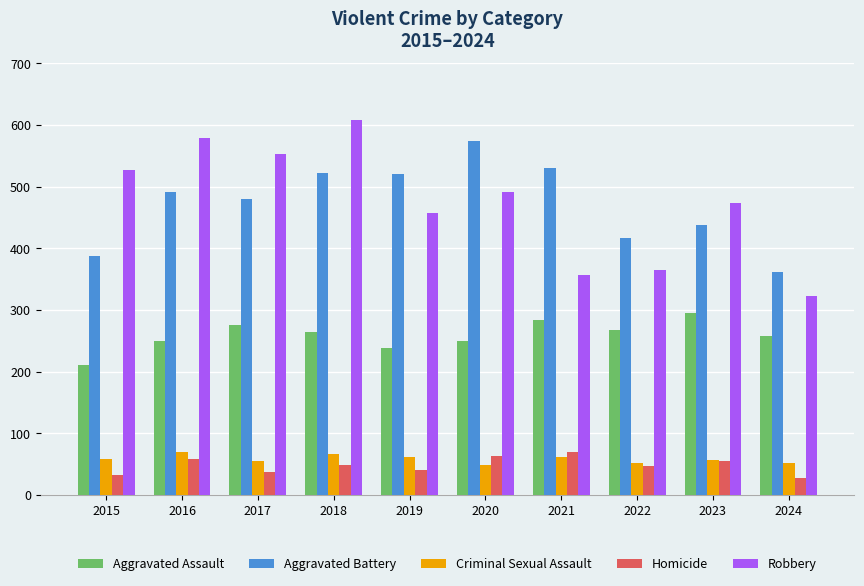

What is the total value across all series at 2018?

1510